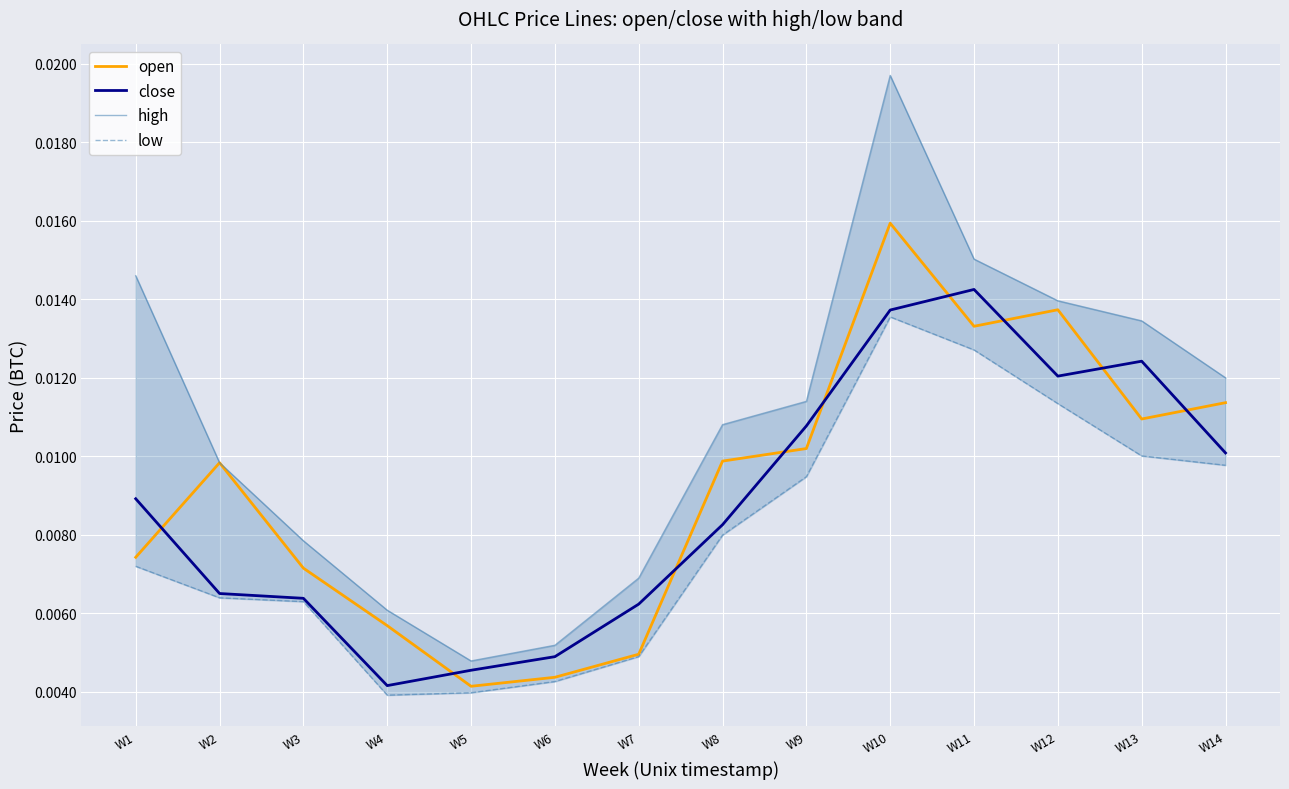

Where is the first local maximum for low?

W10